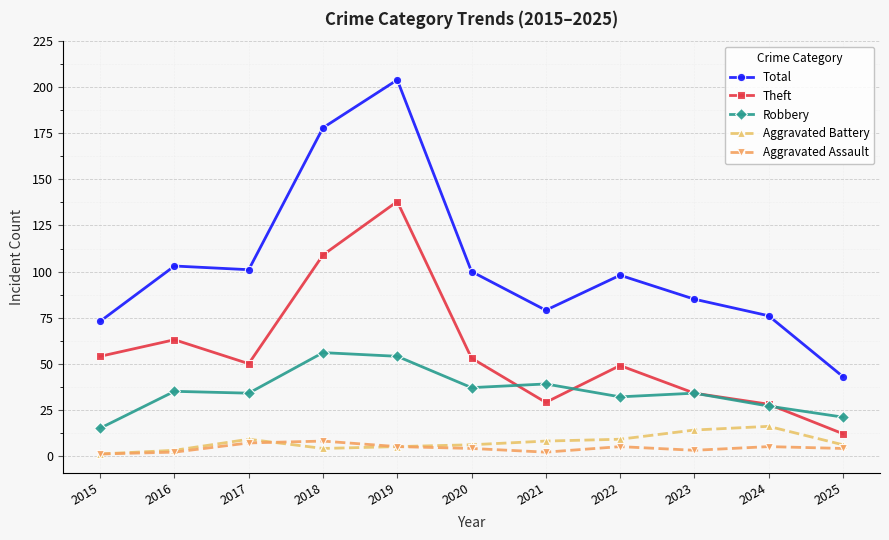

Count the number of data series in this chart.

5